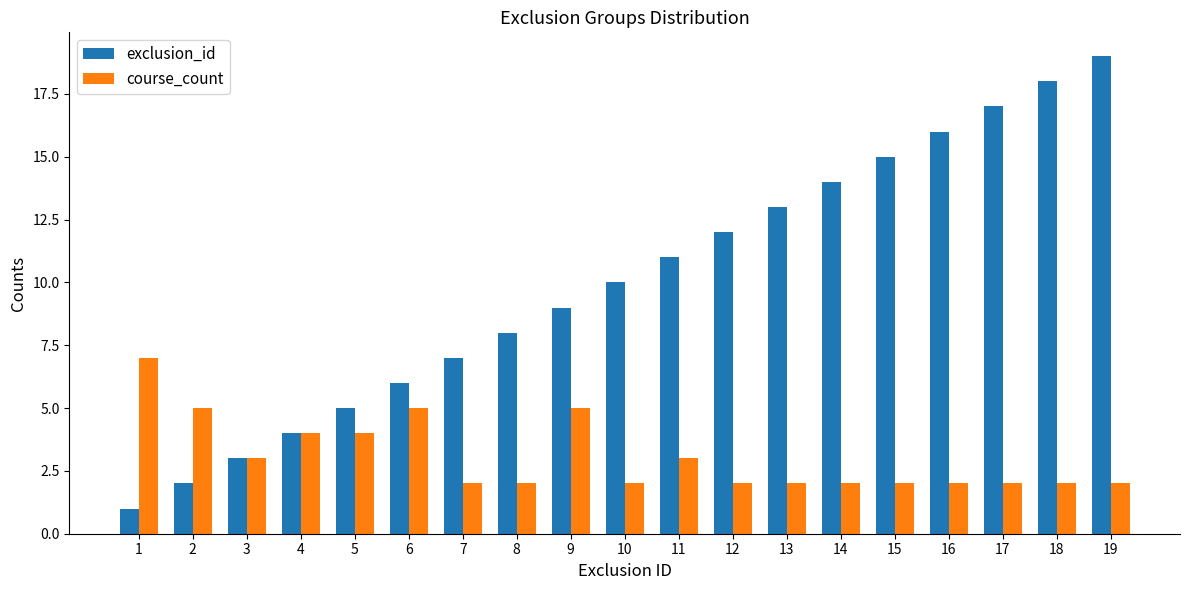

At which label does course_count reach its peak?

1